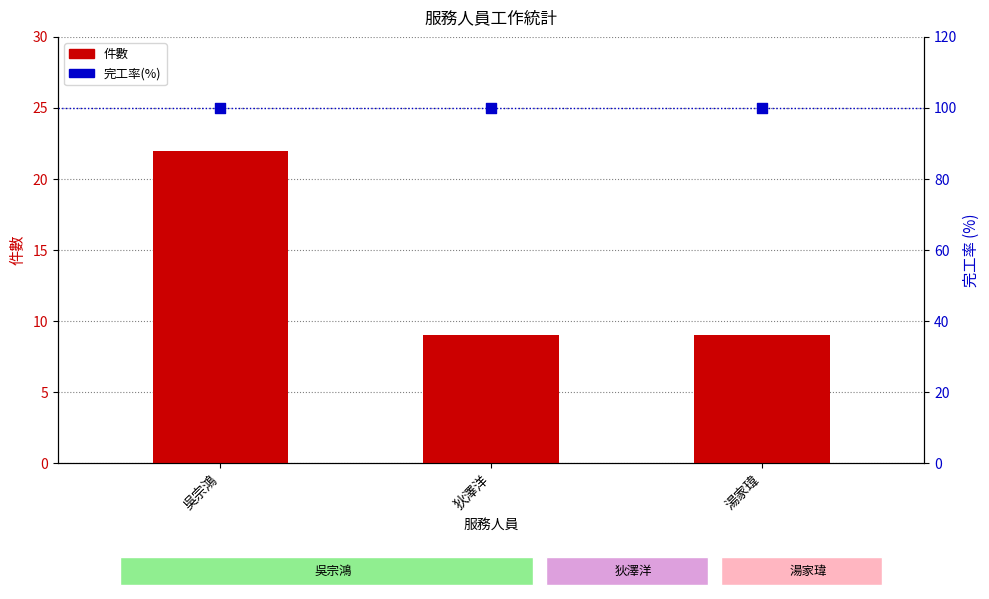

Is the value of 完工率(%) at 湯家瑋 greater than the value of 件數 at 狄澤洋?

Yes